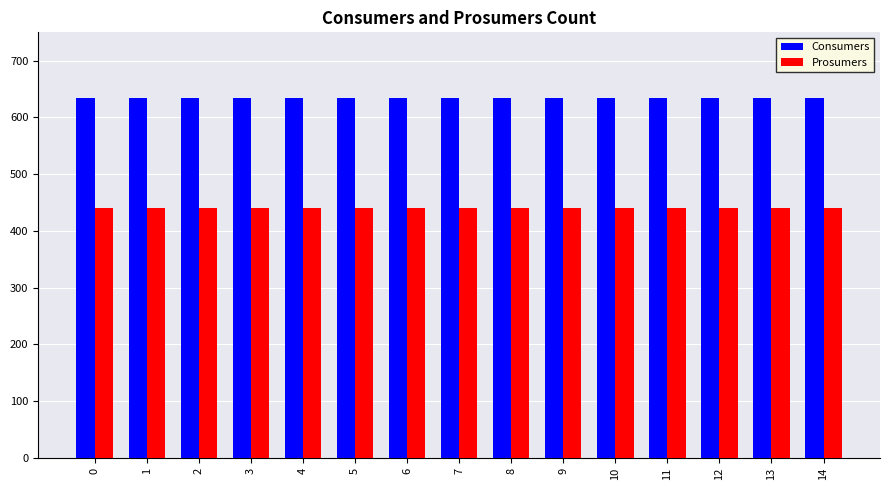

What is the value of the Consumers bar at the 6th from the left?

635